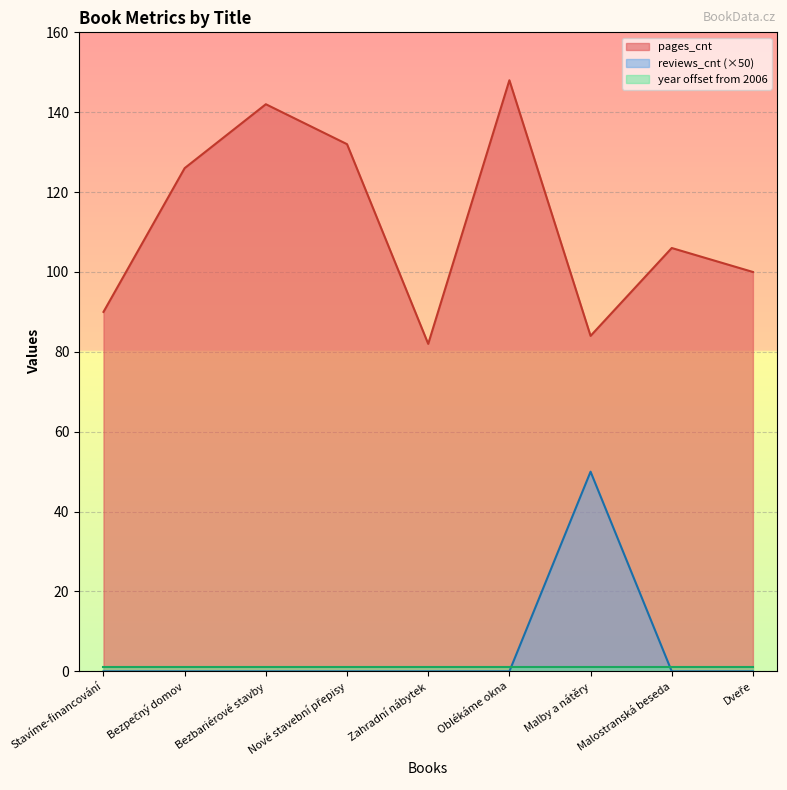

Does the chart display data point markers on the line(s)?

No